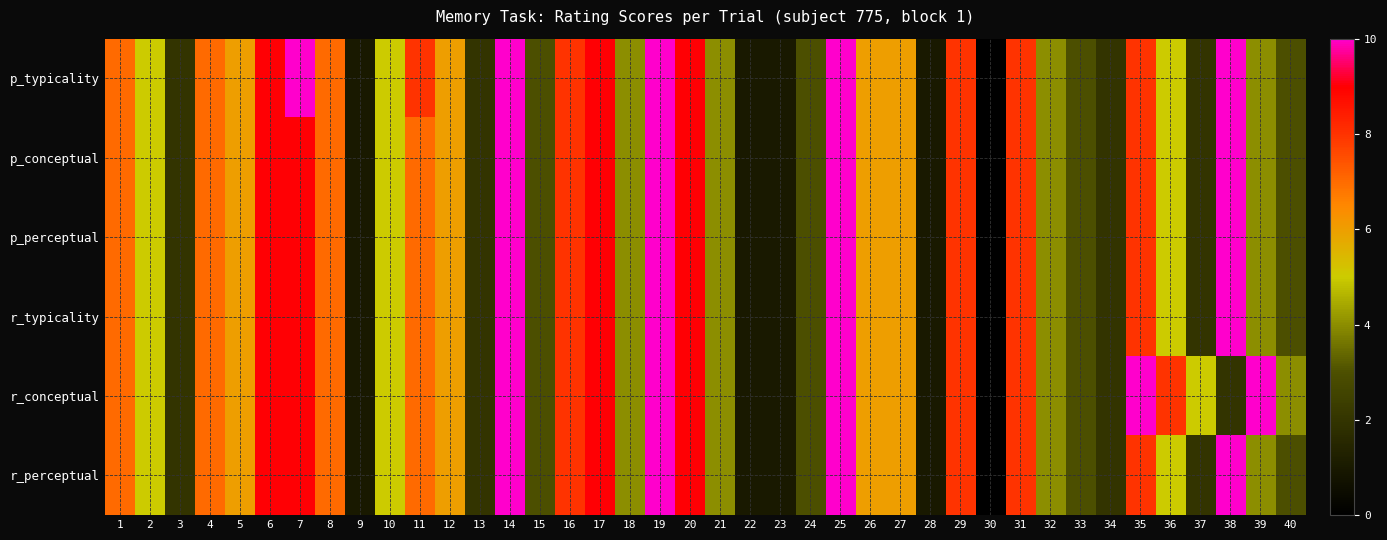

Reading left to right, extract all data points from this chart.

p_typicality: 1=7	2=5	3=2	4=7	5=6	6=9	7=10	8=7	9=1	10=5	11=8	12=6	13=2	14=10	15=3	16=8	17=9	18=4	19=10	20=9	21=4	22=1	23=1	24=3	25=10	26=6	27=6	28=1	29=8	30=0	31=8	32=4	33=3	34=2	35=8	36=5	37=2	38=10	39=4	40=3
p_conceptual: 1=7	2=5	3=2	4=7	5=6	6=9	7=9	8=7	9=1	10=5	11=7	12=6	13=2	14=10	15=3	16=8	17=9	18=4	19=10	20=9	21=4	22=1	23=1	24=3	25=10	26=6	27=6	28=1	29=8	30=0	31=8	32=4	33=3	34=2	35=8	36=5	37=2	38=10	39=4	40=3
p_perceptual: 1=7	2=5	3=2	4=7	5=6	6=9	7=9	8=7	9=1	10=5	11=7	12=6	13=2	14=10	15=3	16=8	17=9	18=4	19=10	20=9	21=4	22=1	23=1	24=3	25=10	26=6	27=6	28=1	29=8	30=0	31=8	32=4	33=3	34=2	35=8	36=5	37=2	38=10	39=4	40=3
r_typicality: 1=7	2=5	3=2	4=7	5=6	6=9	7=9	8=7	9=1	10=5	11=7	12=6	13=2	14=10	15=3	16=8	17=9	18=4	19=10	20=9	21=4	22=1	23=1	24=3	25=10	26=6	27=6	28=1	29=8	30=0	31=8	32=4	33=3	34=2	35=8	36=5	37=2	38=10	39=4	40=3
r_conceptual: 1=7	2=5	3=2	4=7	5=6	6=9	7=9	8=7	9=1	10=5	11=7	12=6	13=2	14=10	15=3	16=8	17=9	18=4	19=10	20=9	21=4	22=1	23=1	24=3	25=10	26=6	27=6	28=1	29=8	30=0	31=8	32=4	33=3	34=2	35=10	36=8	37=5	38=2	39=10	40=4
r_perceptual: 1=7	2=5	3=2	4=7	5=6	6=9	7=9	8=7	9=1	10=5	11=7	12=6	13=2	14=10	15=3	16=8	17=9	18=4	19=10	20=9	21=4	22=1	23=1	24=3	25=10	26=6	27=6	28=1	29=8	30=0	31=8	32=4	33=3	34=2	35=8	36=5	37=2	38=10	39=4	40=3